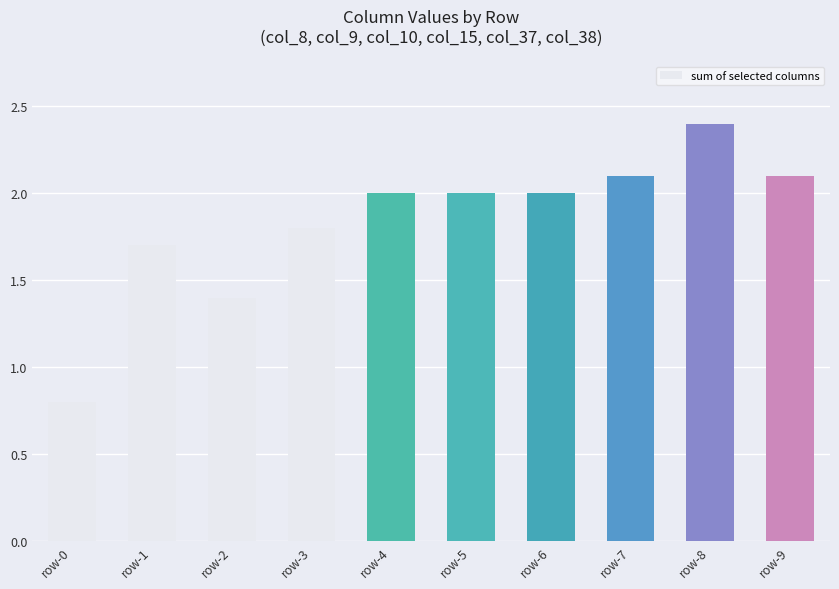

What is the minimum value shown in the chart?

0.8